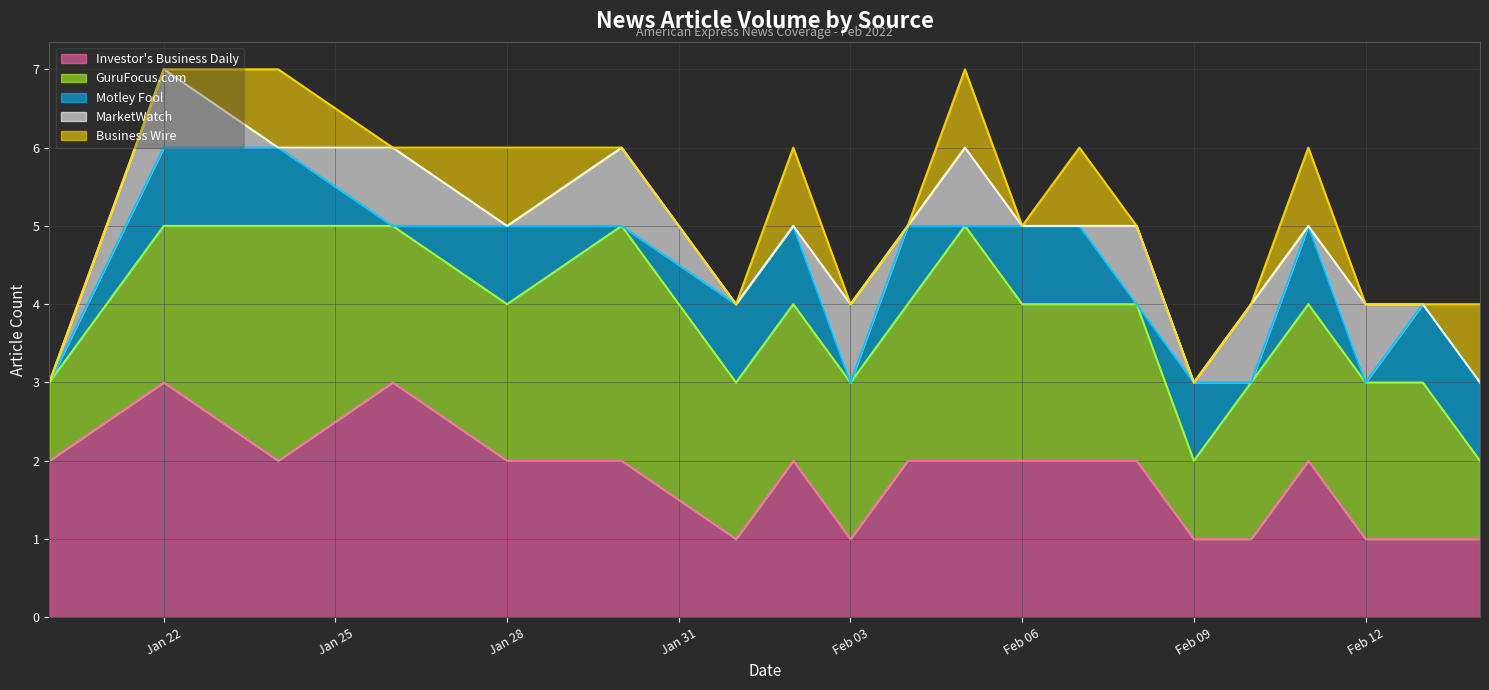

What are all the series names shown in the legend?

Investor's Business Daily, GuruFocus.com, Motley Fool, MarketWatch, Business Wire